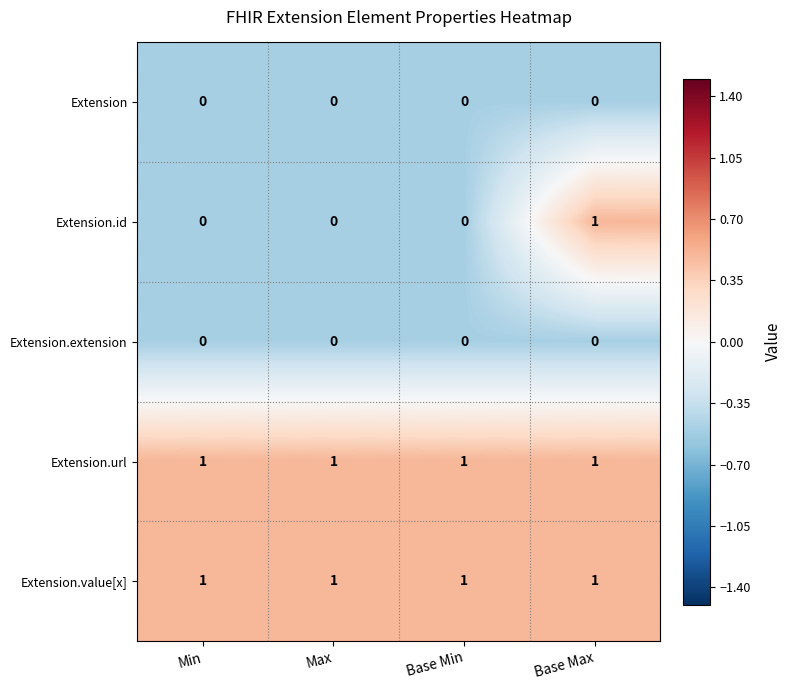

Which series has the largest range (max minus min)?

Extension.id